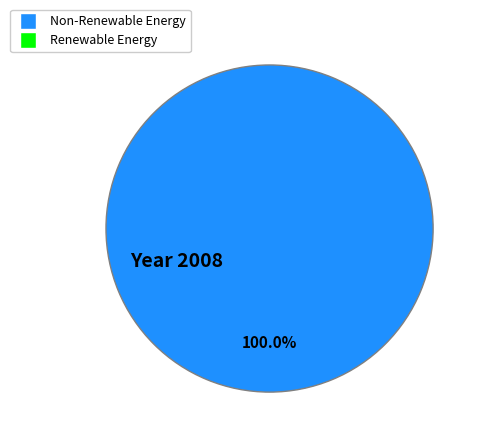

Does any single category account for the majority?

Yes